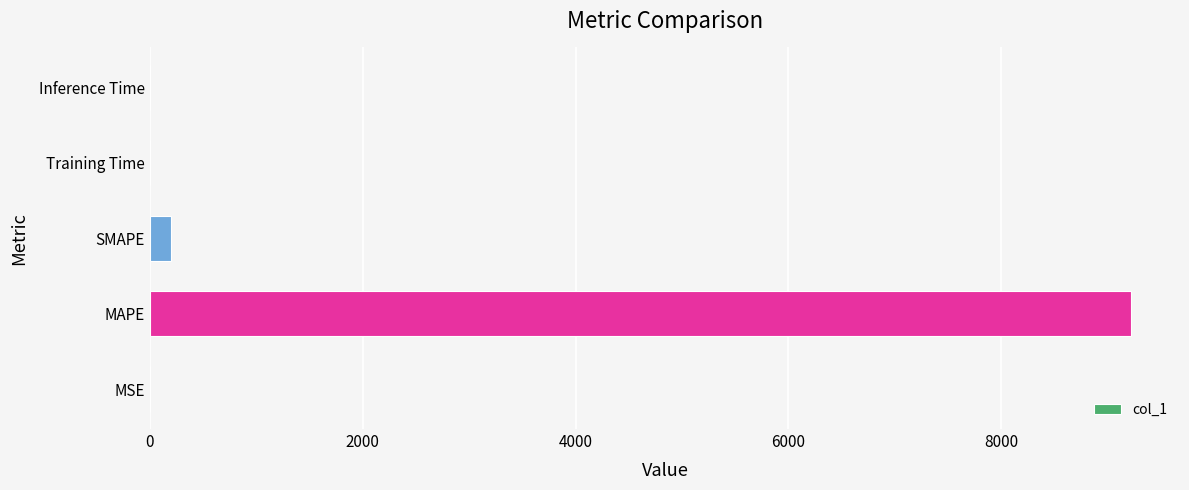

What is the approximate value at SMAPE?

195.8